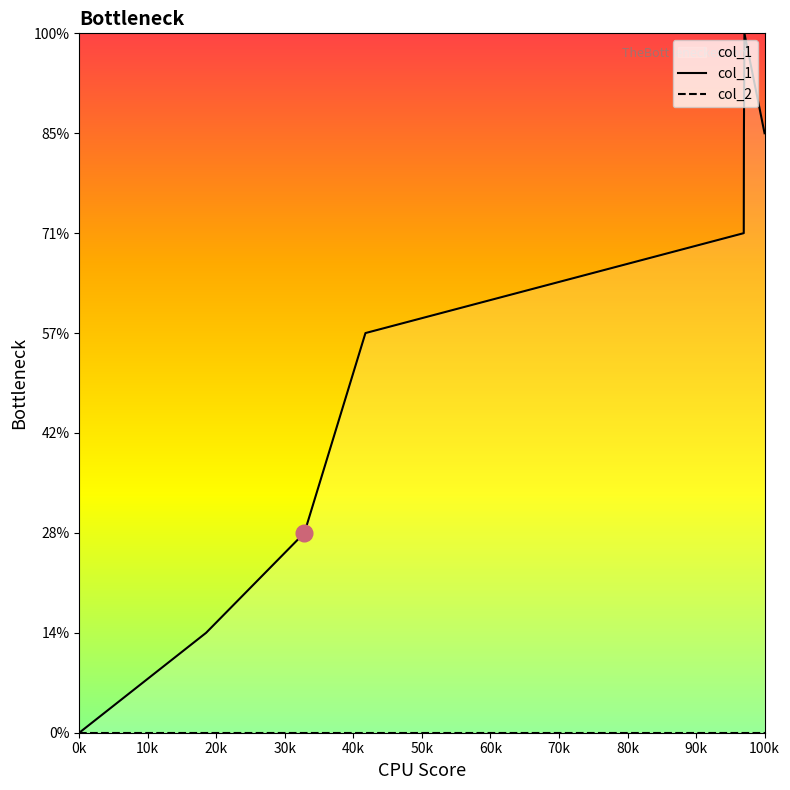

At which label does col_1 reach its minimum?

0k